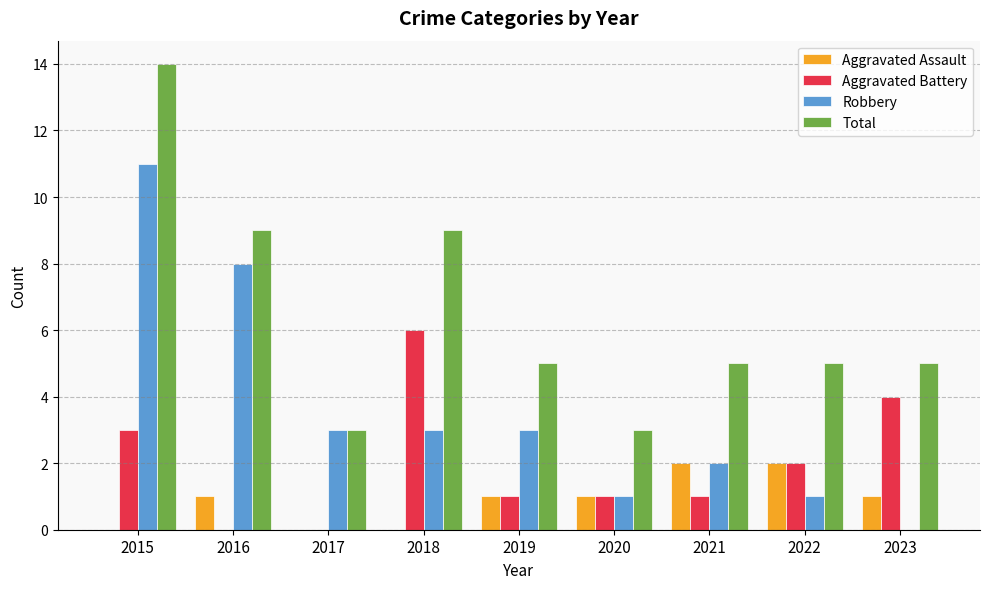

Is the value of Total at 2017 greater than the value of Aggravated Assault at 2017?

Yes